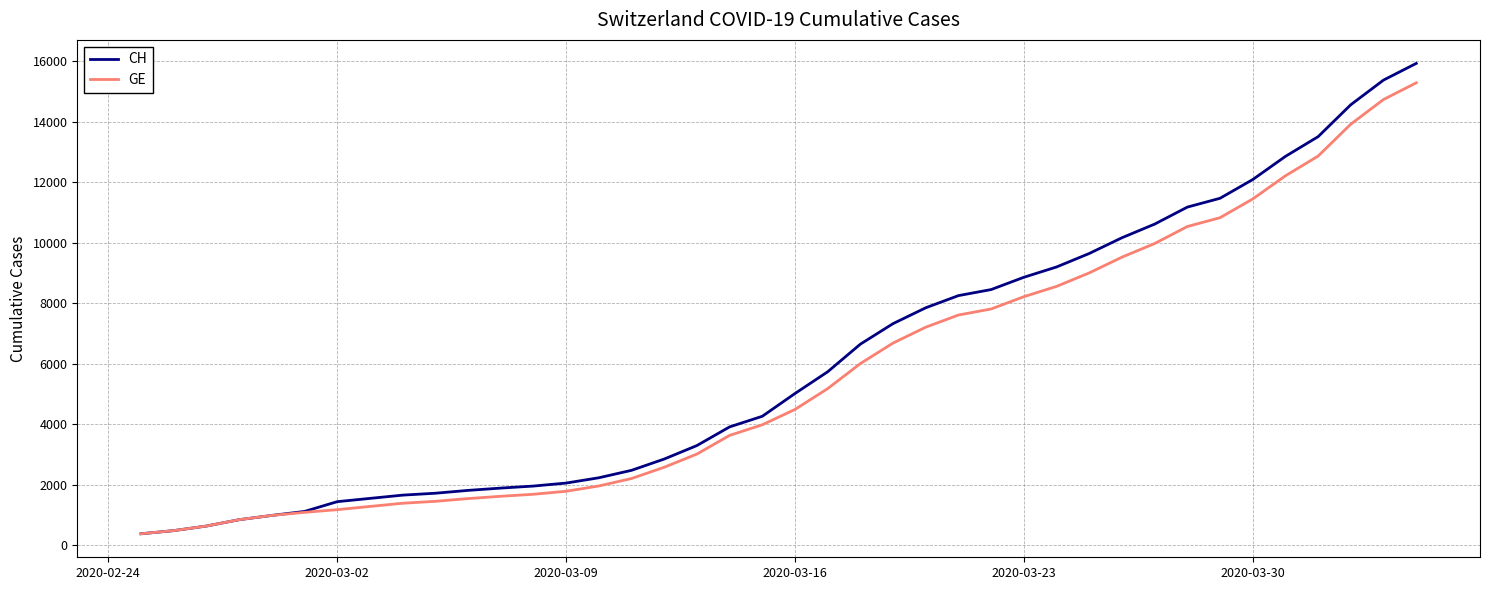

What is the lowest value of the CH series?

375